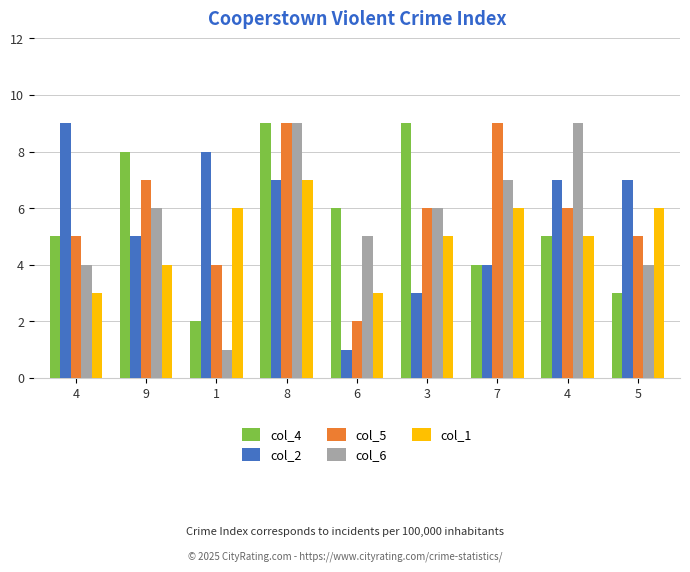

Reading right to left, extract all data points from this chart.

col_4: 5=3	4=5	7=4	3=9	6=6	8=9	1=2	9=8	4=5
col_2: 5=7	4=7	7=4	3=3	6=1	8=7	1=8	9=5	4=9
col_5: 5=5	4=6	7=9	3=6	6=2	8=9	1=4	9=7	4=5
col_6: 5=4	4=9	7=7	3=6	6=5	8=9	1=1	9=6	4=4
col_1: 5=6	4=5	7=6	3=5	6=3	8=7	1=6	9=4	4=3